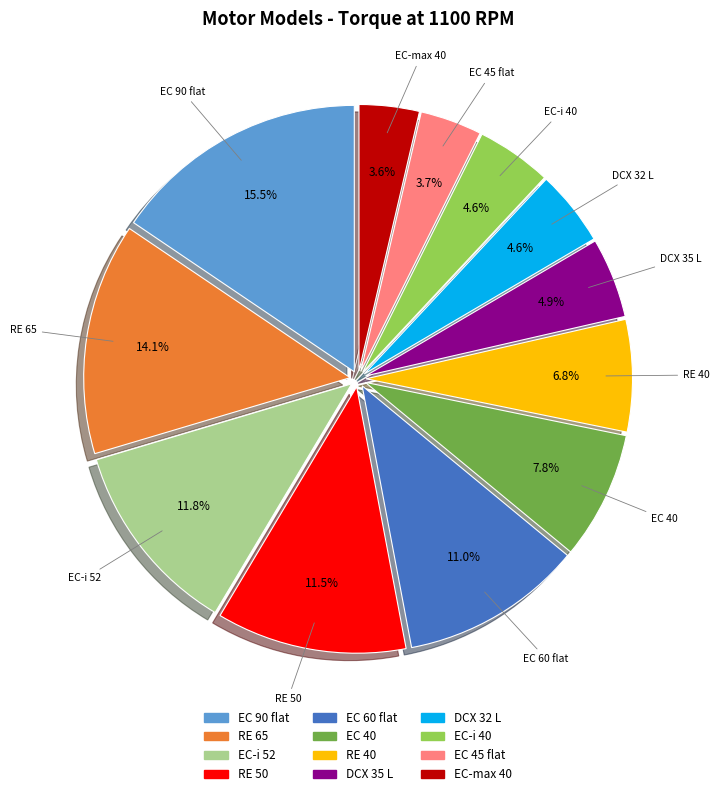

Between RE 65 and EC-i 52, which is larger?

RE 65